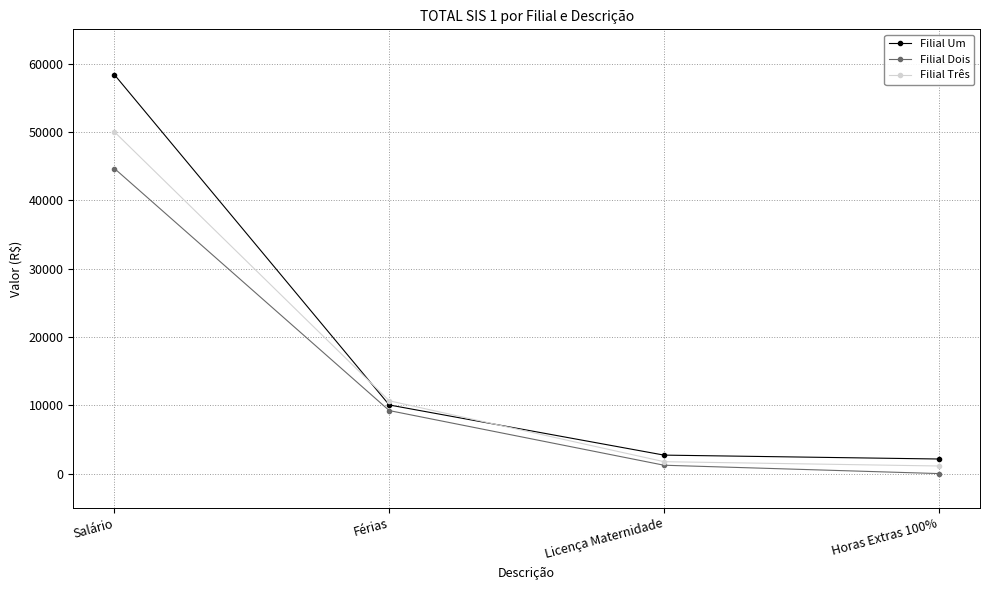

The value of Filial Dois at Salário is 80198.9. True or false?

False